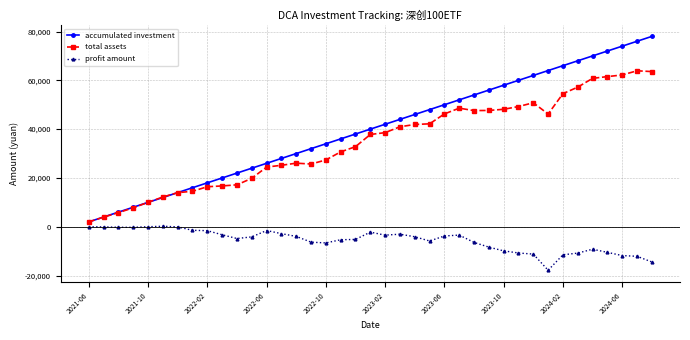

True or false: profit amount and accumulated investment intersect in this chart.

False